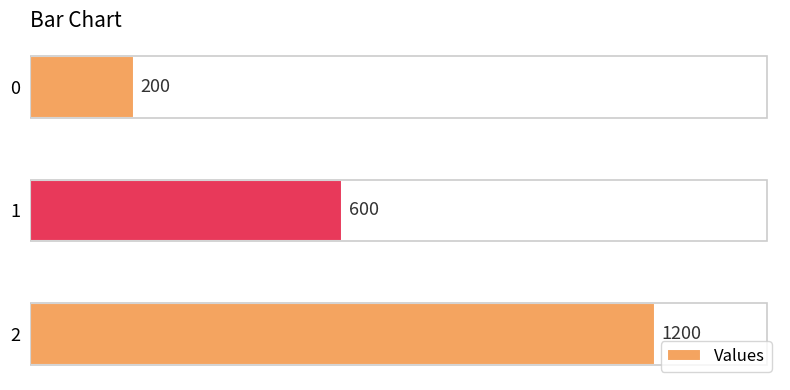

The value at 0 is 200. True or false?

True